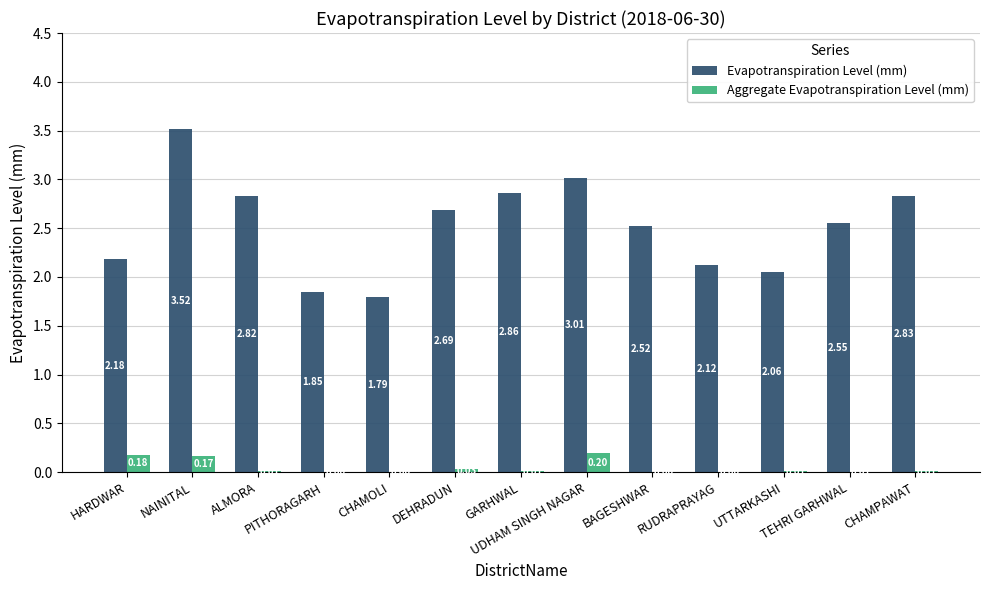

What is the sum of all Aggregate Evapotranspiration Level (mm) values?

0.6